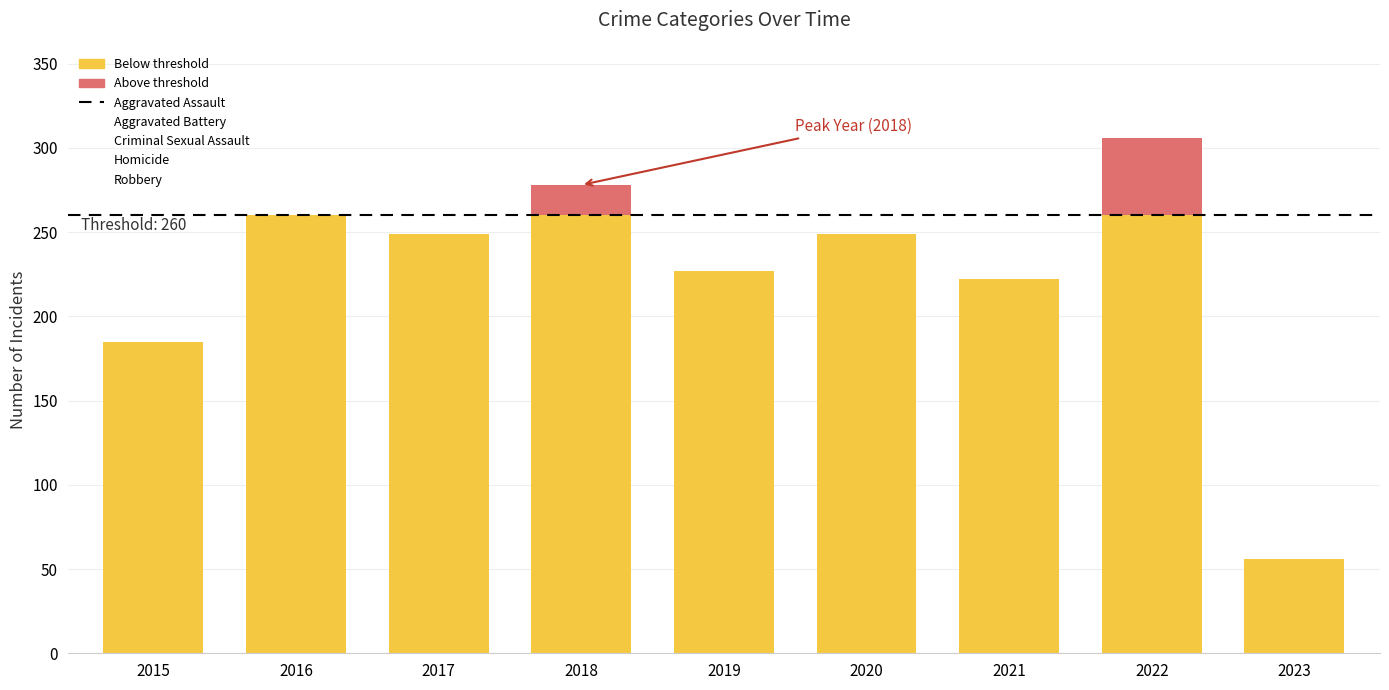

Rank the categories by Aggravated Battery value from lowest to highest.

2023, 2021, 2019, 2020, 2015, 2018, 2017, 2016, 2022